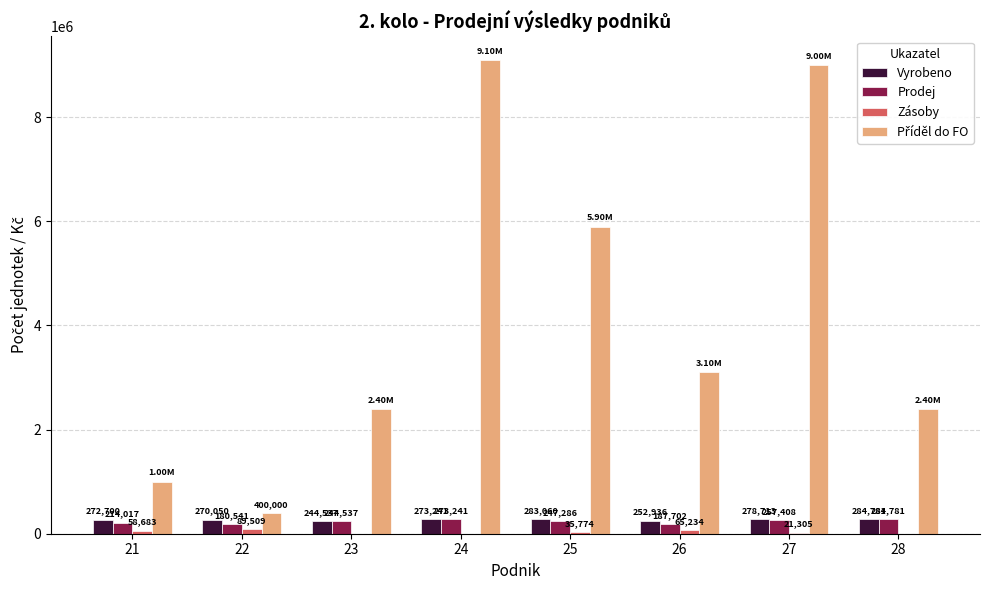

What is the sum of the Vyrobeno values at 22 and 24?

543291